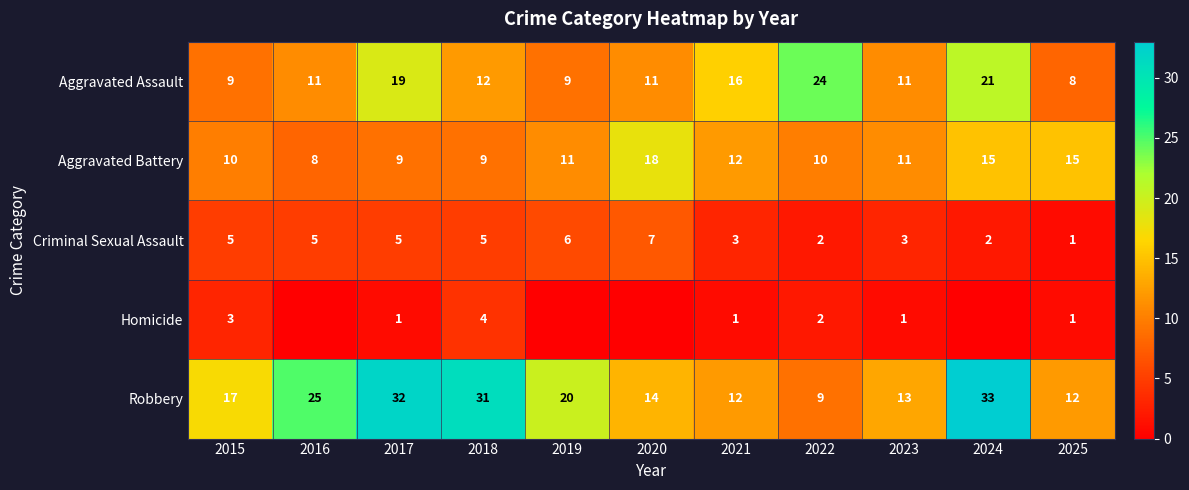

At which category does the chart reach its peak across all series?

2024